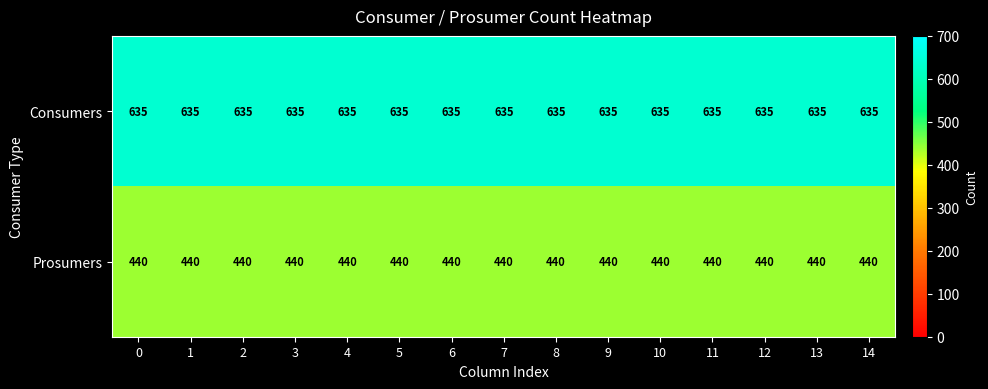

How many data points does each series have?

15